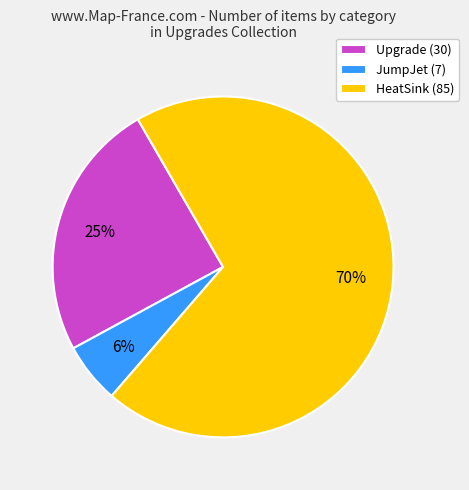

Do Upgrade (30) and JumpJet (7) together represent more than half of the pie?

No